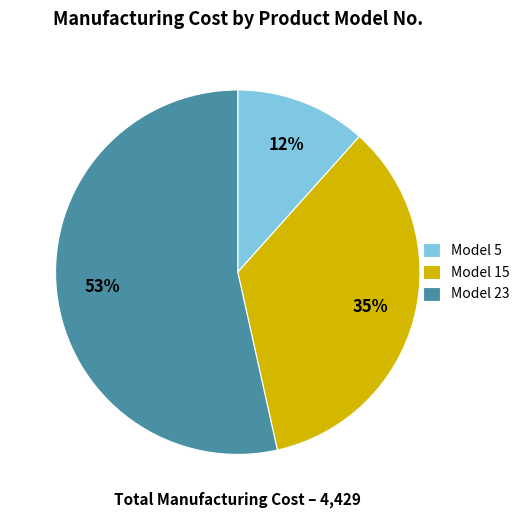

What is the majority slice?

Model 23